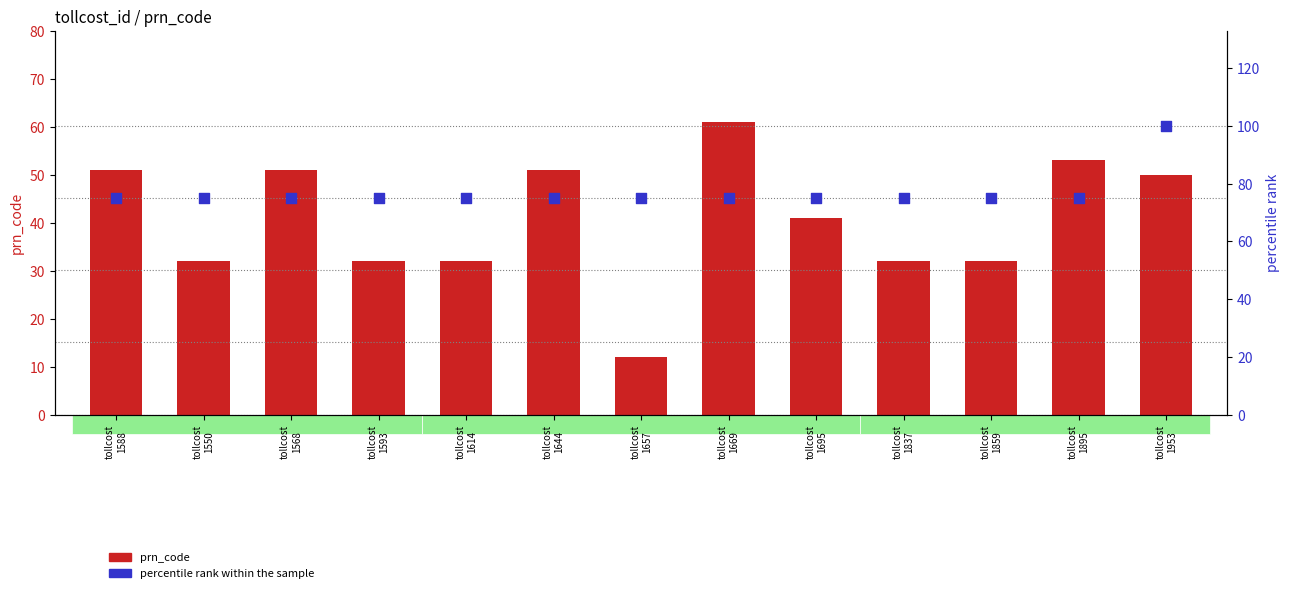

Which series has the largest Y range (max minus min)?

prn_code